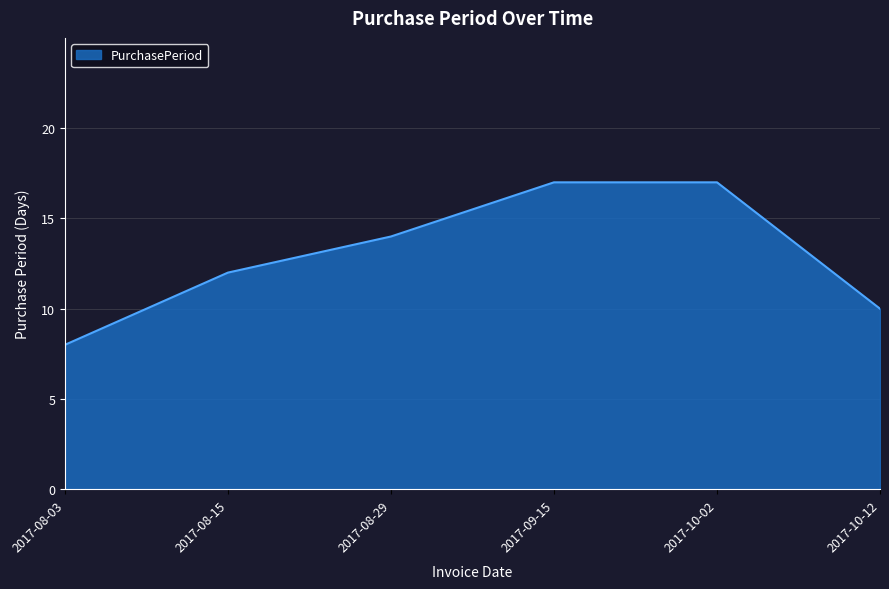

Which has a higher value, 2017-10-02 or 2017-08-15?

2017-10-02